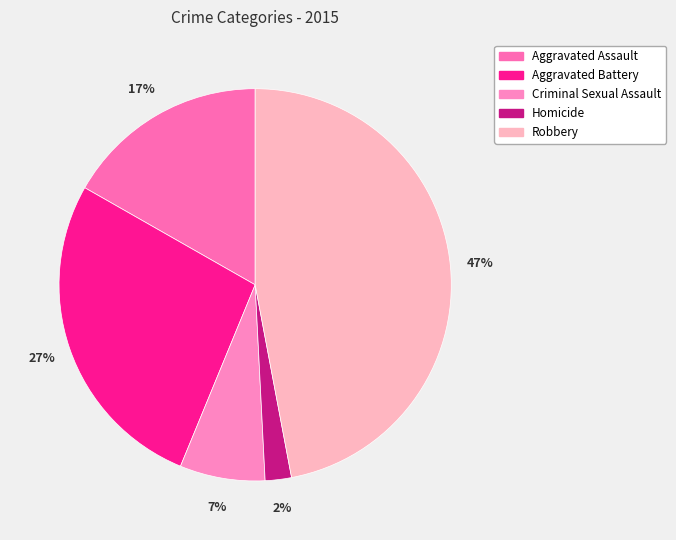

What is the ratio of the value at Criminal Sexual Assault to the value at Homicide?

3.2